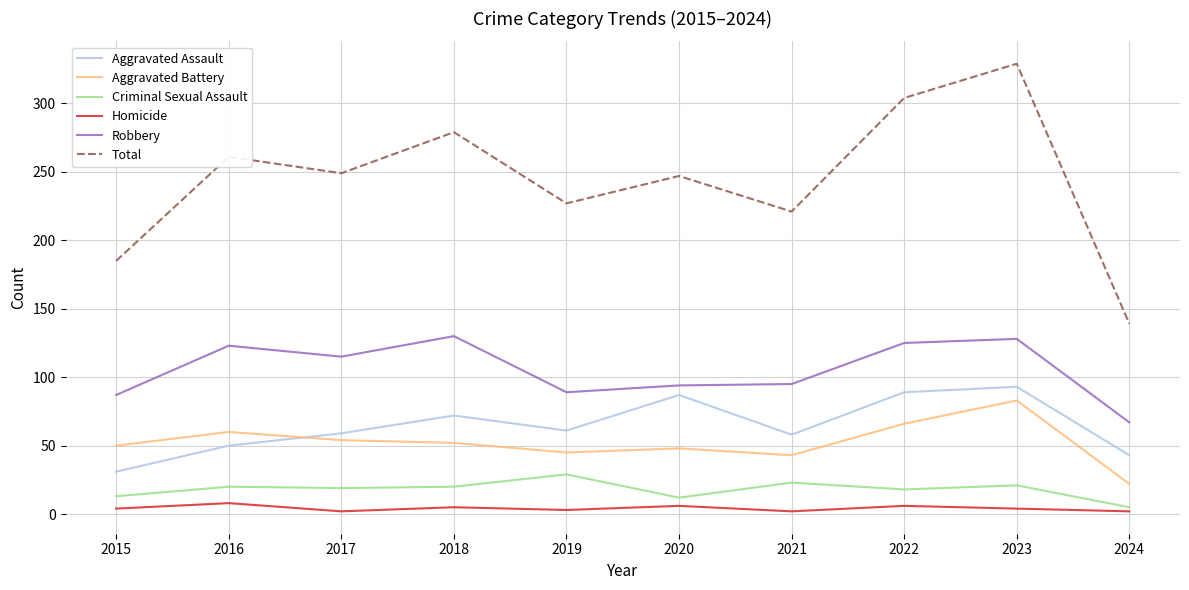

The Aggravated Battery series shows 54 at 2017. True or false?

True